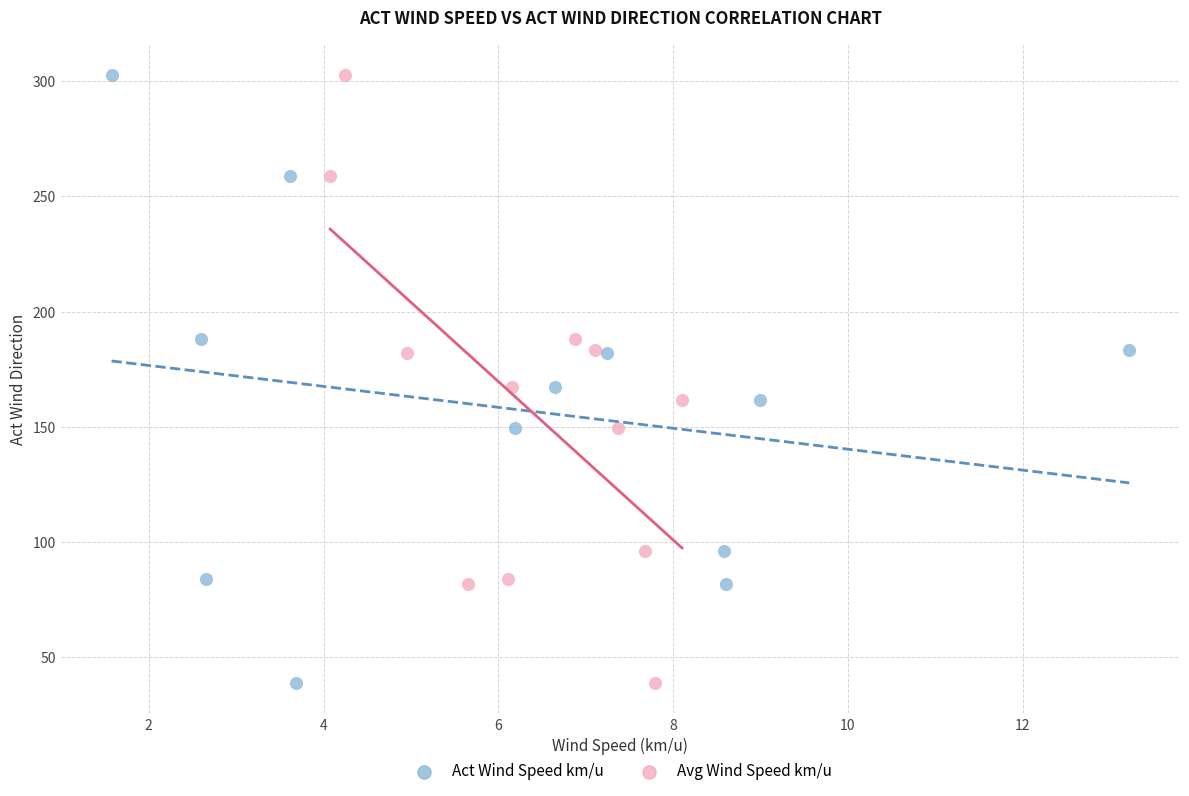

What are all the series names shown in the legend?

Act Wind Speed km/u, Avg Wind Speed km/u